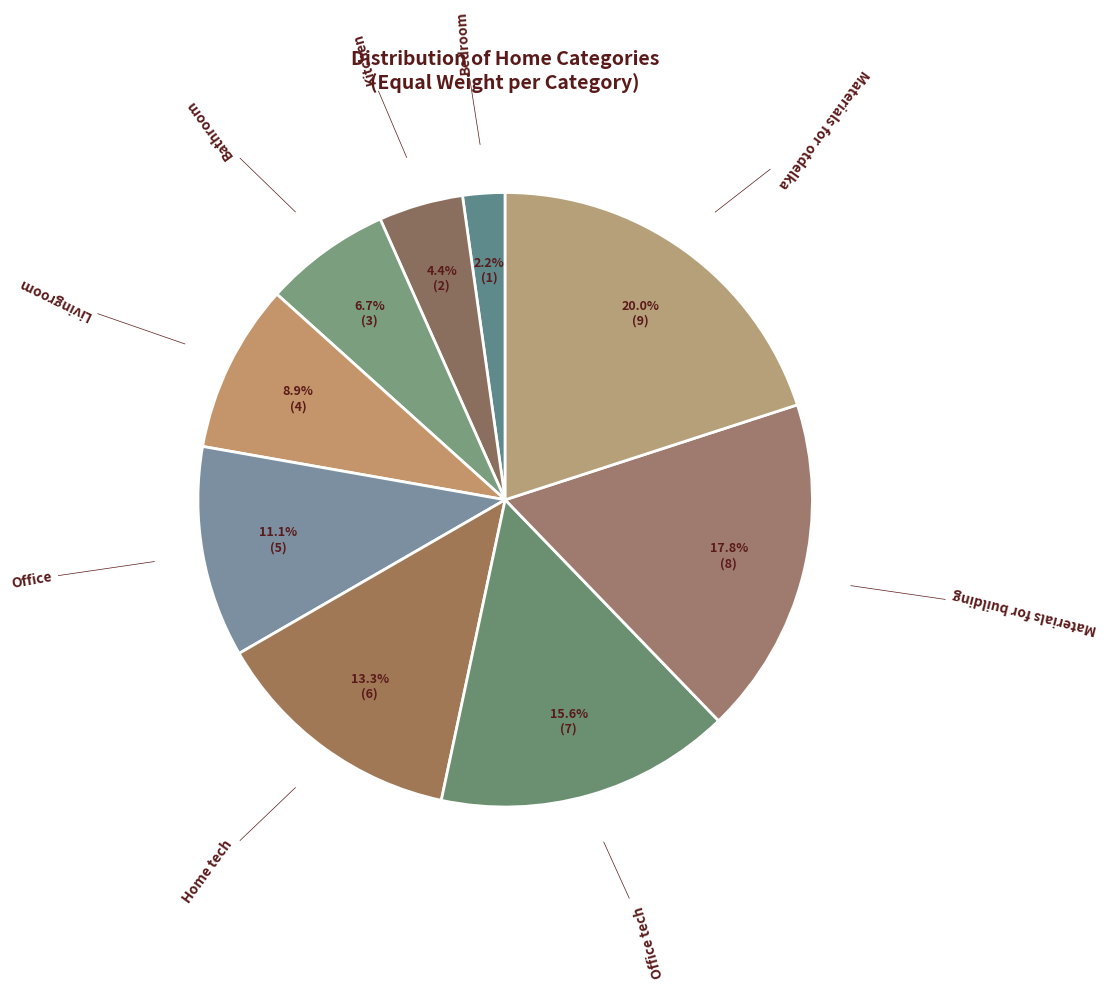

To the nearest percent, what is the combined percentage of Office tech and Materials for building?

33%